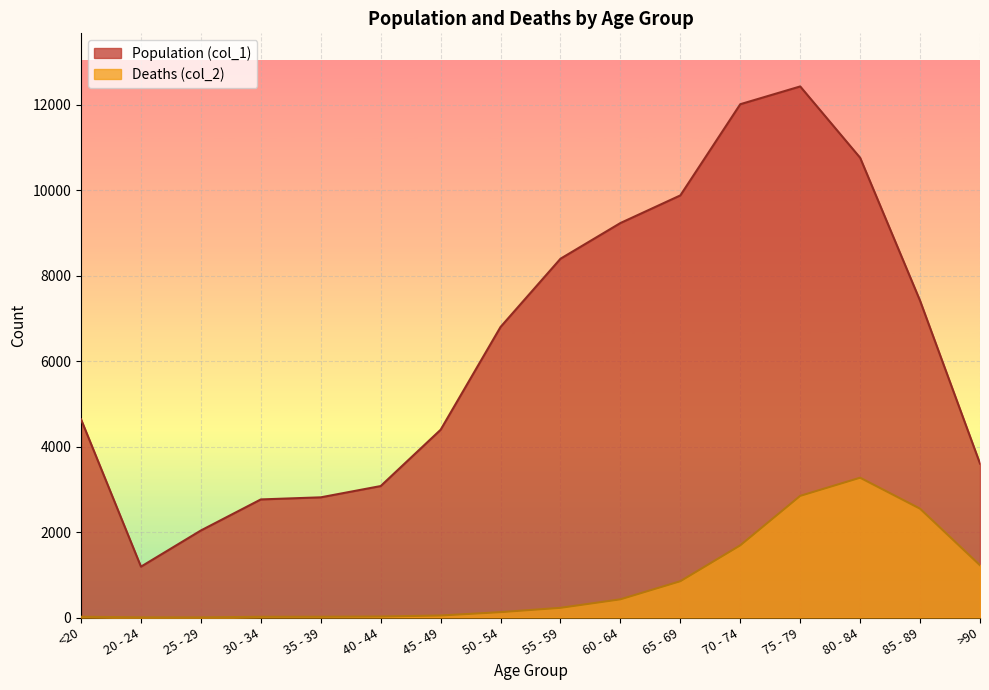

Rank the series by their average value, from highest to lowest.

Population (col_1), Deaths (col_2)